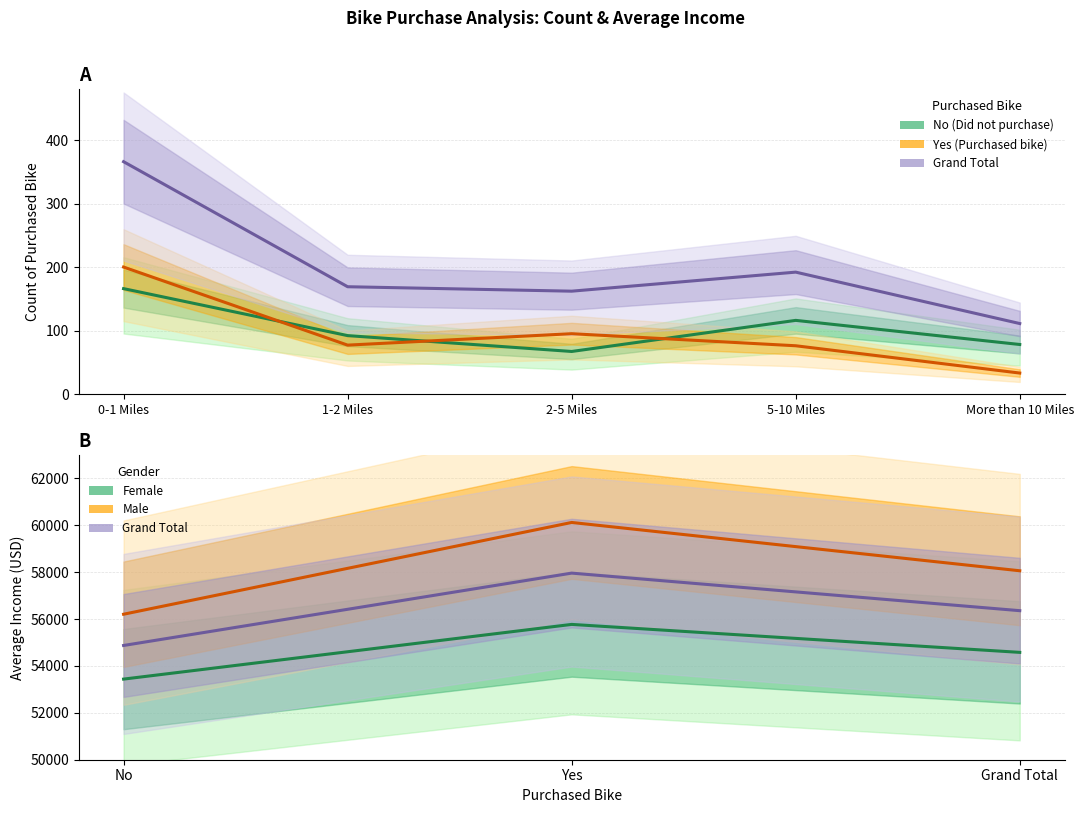

At how many categories does at least one series exceed 95?

5